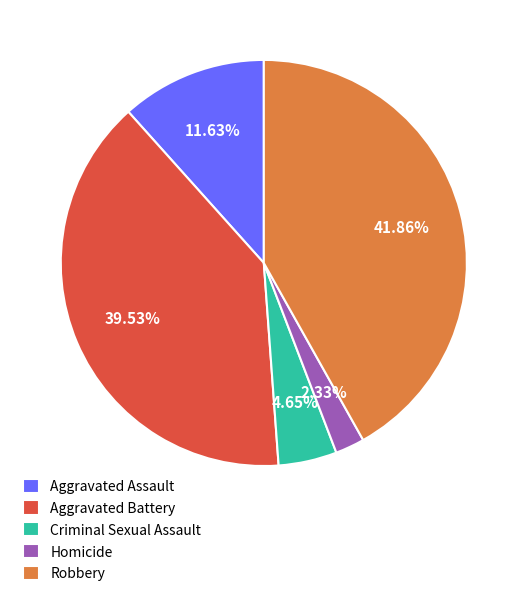

To the nearest percent, what percentage of the pie is Aggravated Assault?

12%